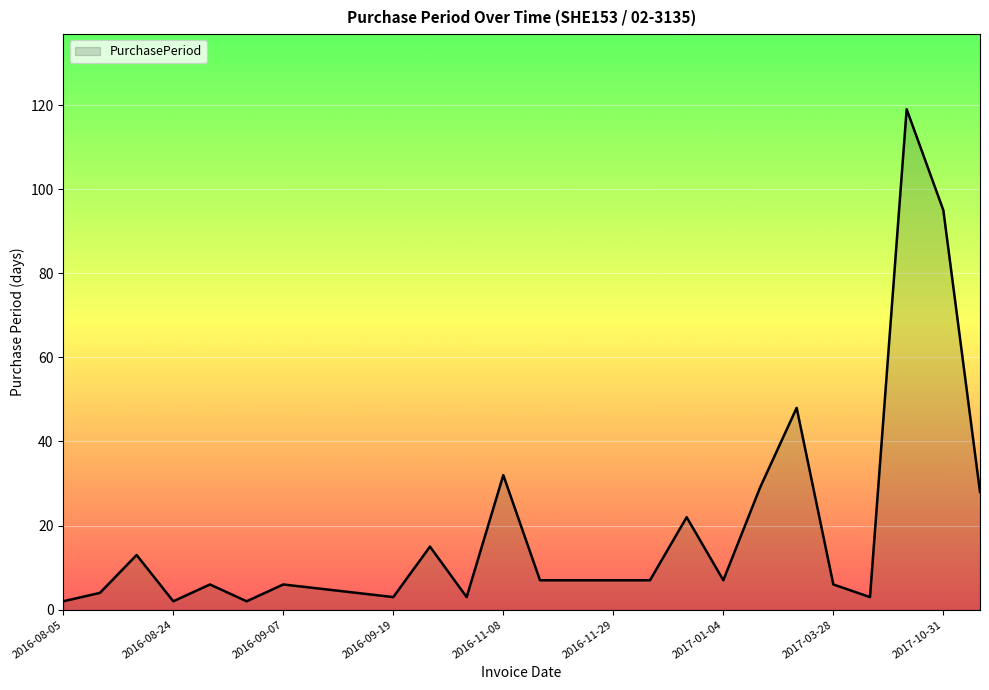

What is the difference between the maximum and minimum values?

117